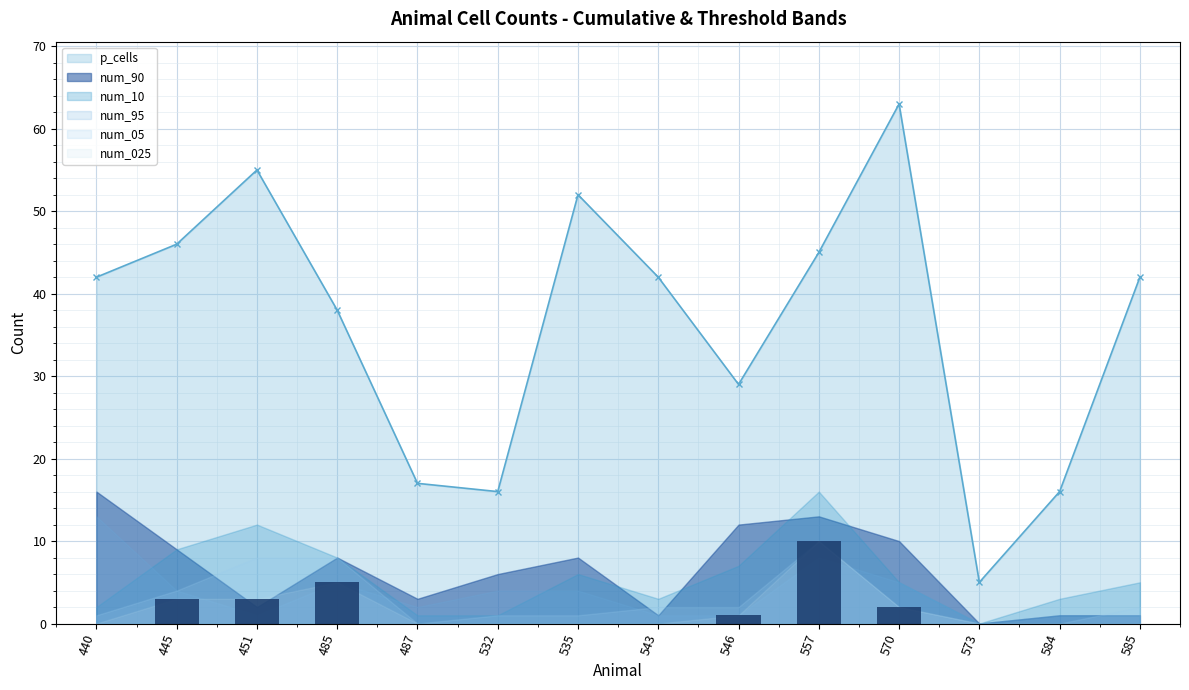

How many values in the p_cells series exceed 42?

5